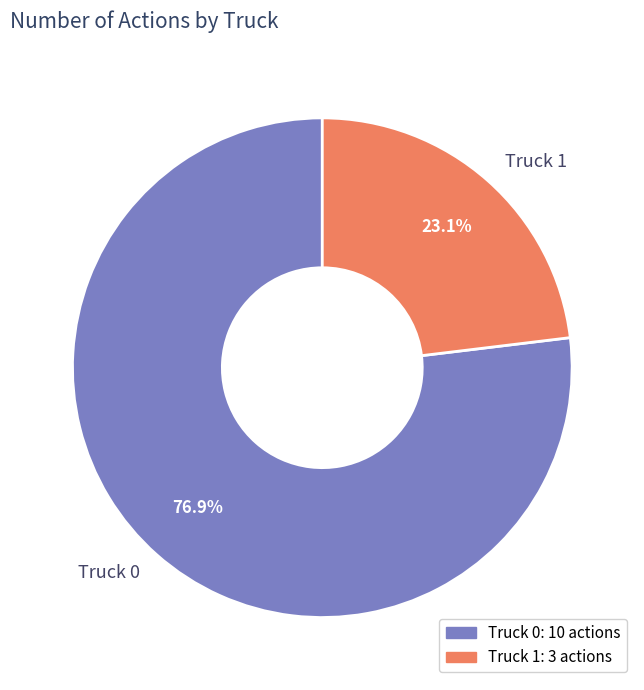

To the nearest percent, what is the difference between the largest and smallest slice percentages?

54%